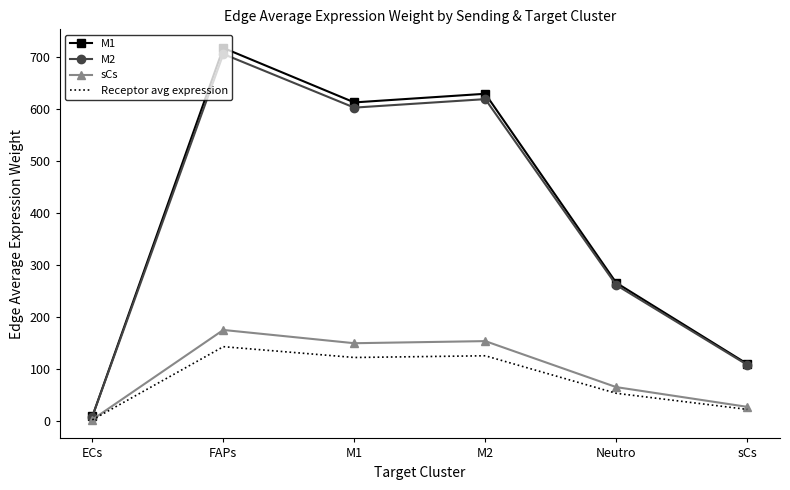

What is the difference between the sCs values at FAPs and M2?

21.5